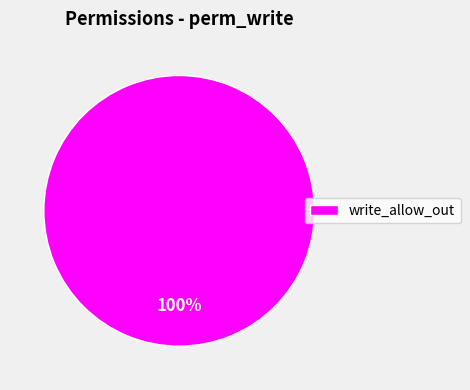

True or false: write_allow_out accounts for 100% of the total.

True